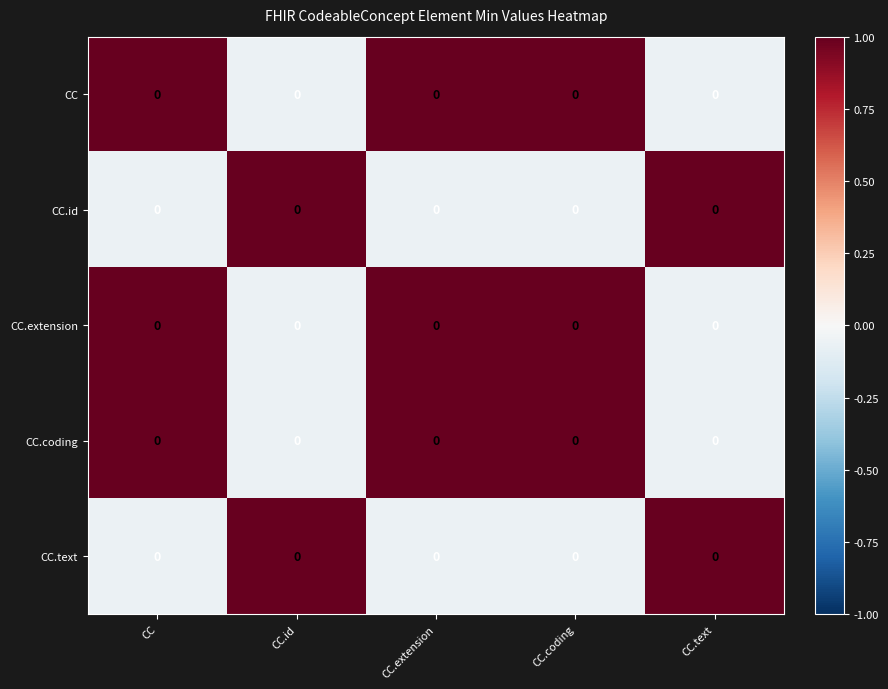

Where is CC.id nearest to the value 0?

CC